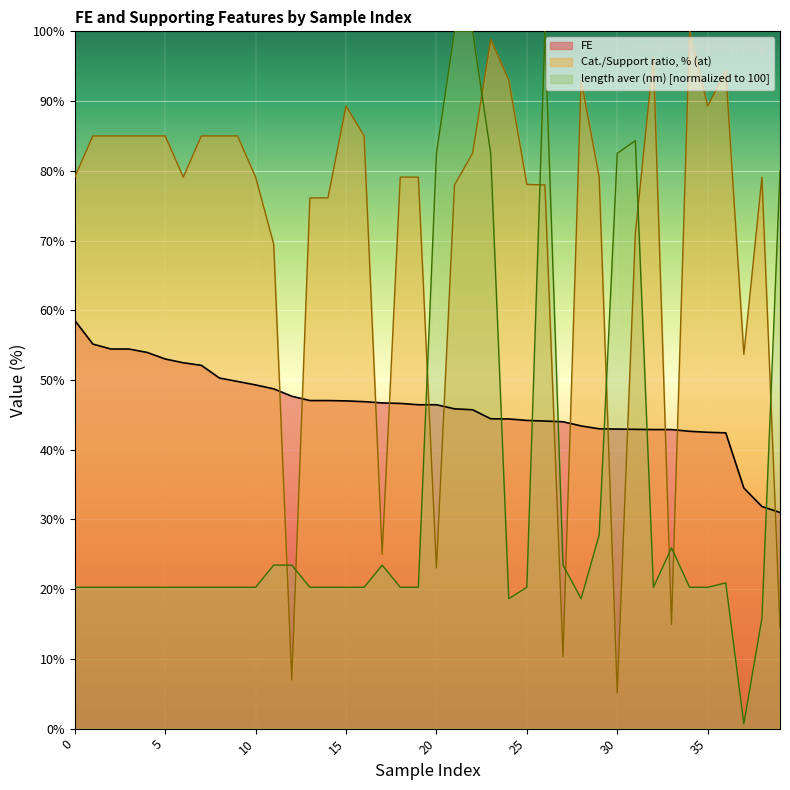

List the labels in order of FE value, largest first.

0, 1, 2, 3, 4, 5, 6, 7, 8, 9, 10, 11, 12, 13, 14, 15, 16, 17, 18, 19, 20, 21, 22, 23, 24, 25, 26, 27, 28, 29, 30, 31, 32, 33, 34, 35, 36, 37, 38, 39